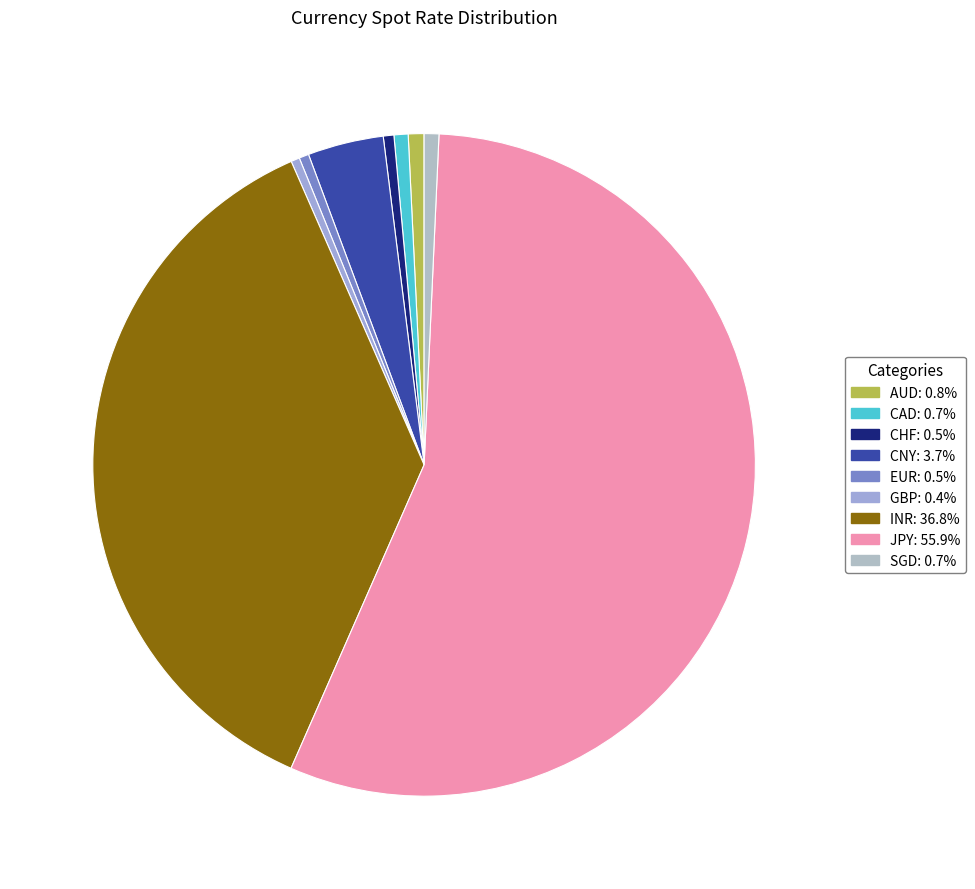

Which category has the biggest portion of the pie?

JPY